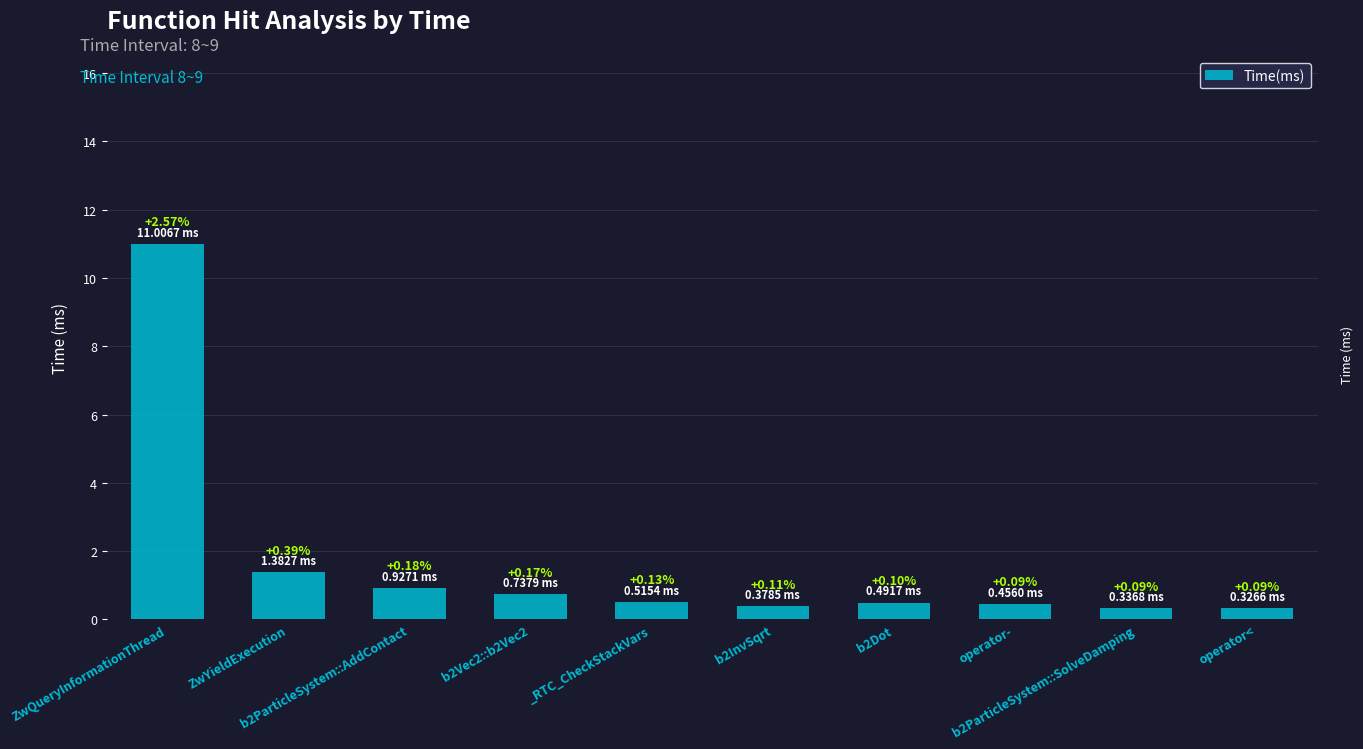

What is the greatest value displayed?

11.0